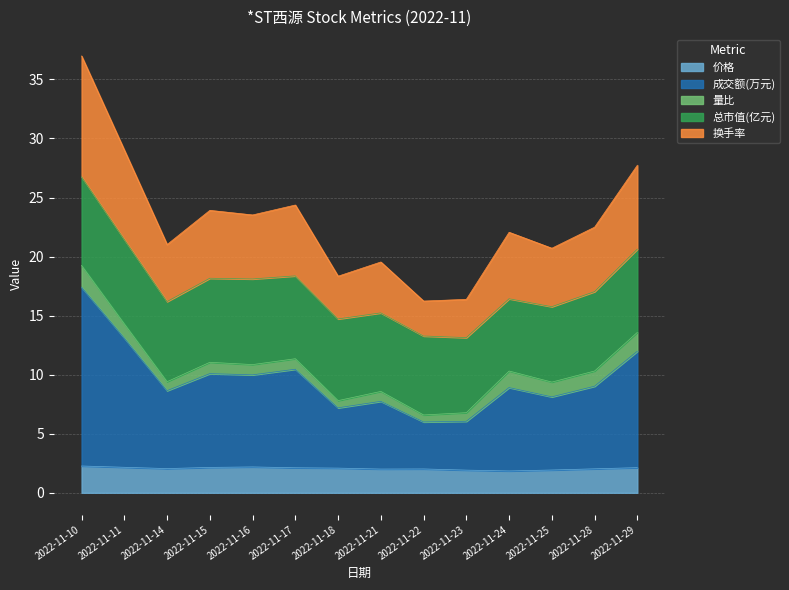

Rank the categories by 成交额(万元) value from lowest to highest.

2022-11-22, 2022-11-23, 2022-11-18, 2022-11-21, 2022-11-25, 2022-11-14, 2022-11-24, 2022-11-28, 2022-11-16, 2022-11-15, 2022-11-17, 2022-11-29, 2022-11-11, 2022-11-10